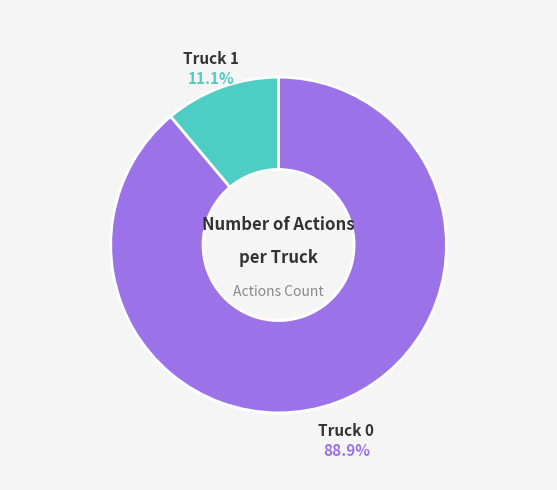

Does any single category account for the majority?

Yes